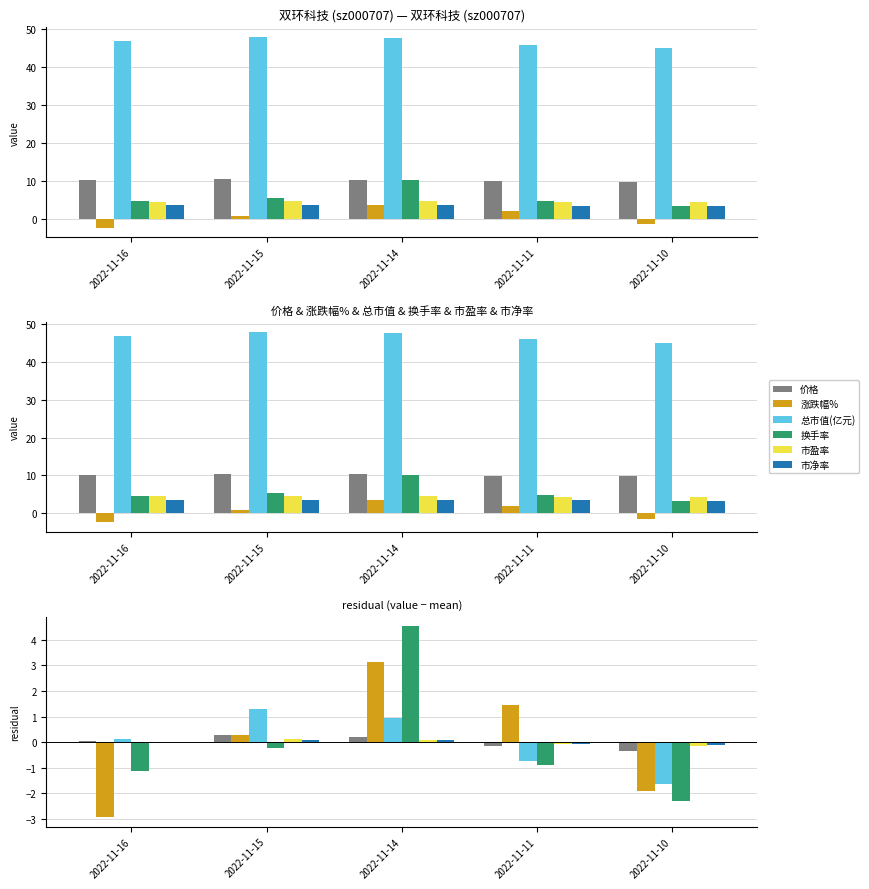

Where does the 涨跌幅% series first go above 0?

2022-11-15